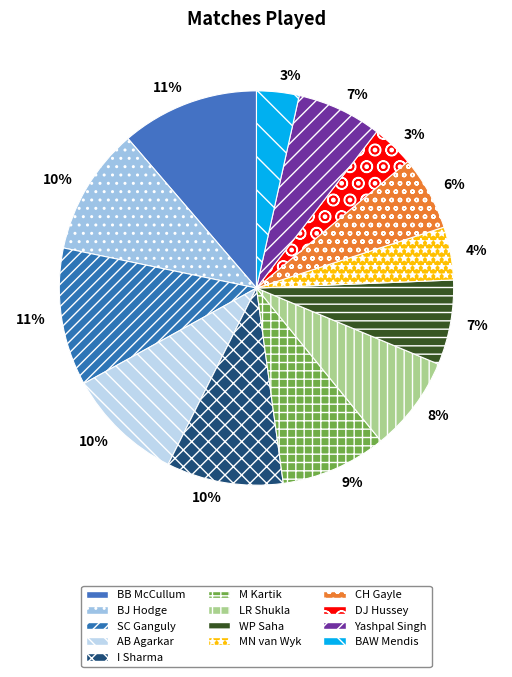

Does any single category account for the majority?

No